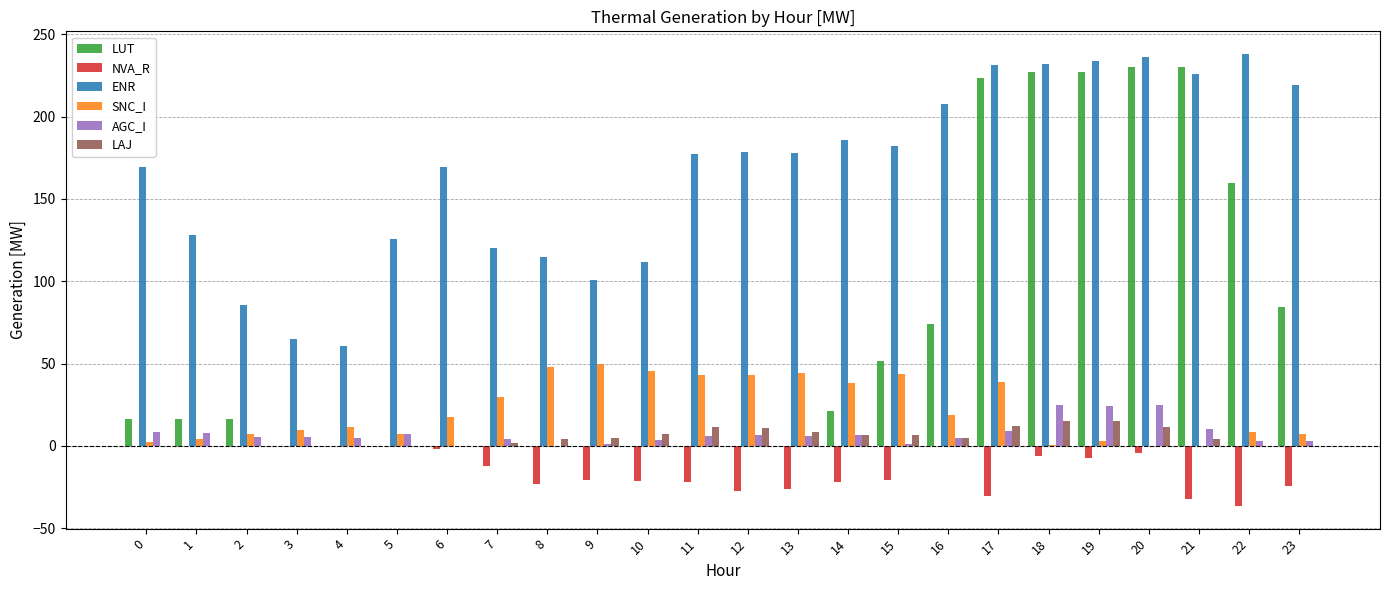

What is the maximum value for LUT?

229.9